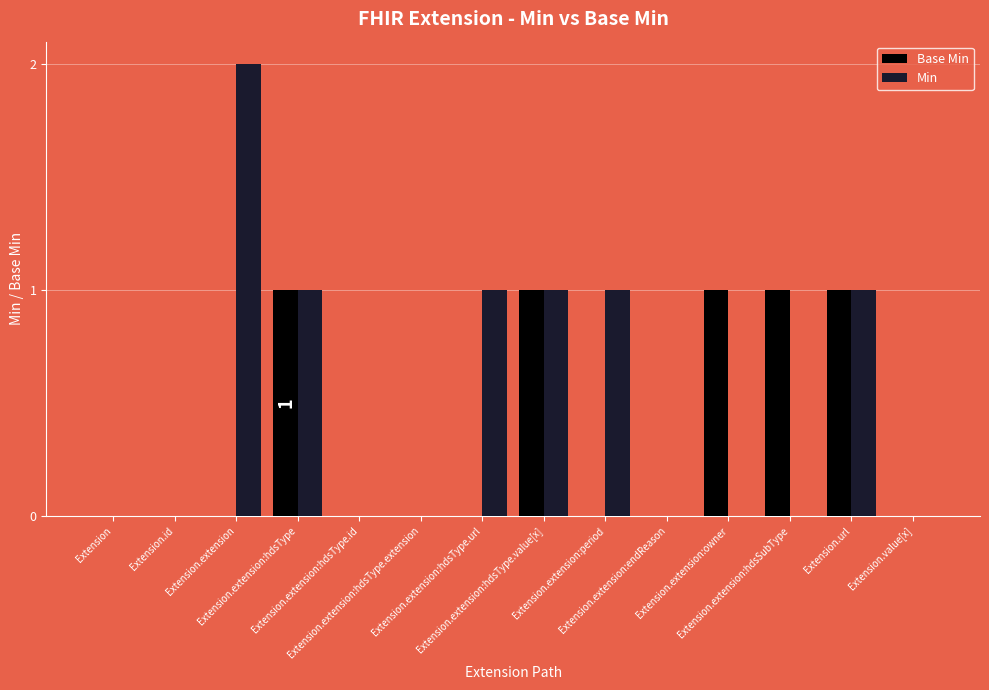

What is the sum of all Base Min values?

5